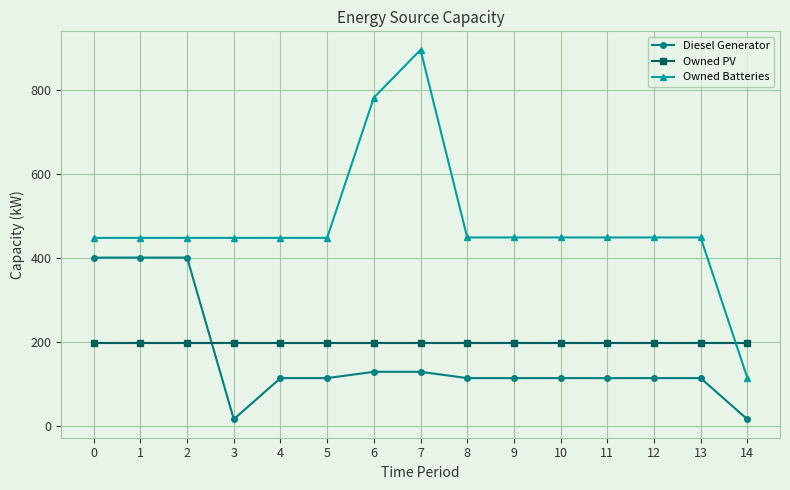

True or false: Owned Batteries and Diesel Generator intersect in this chart.

False